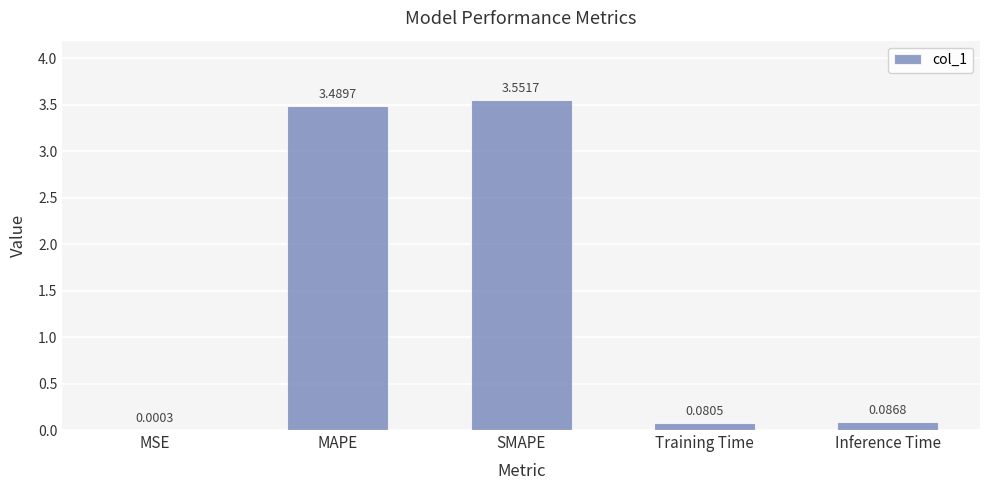

Which has a higher value, Training Time or MAPE?

MAPE